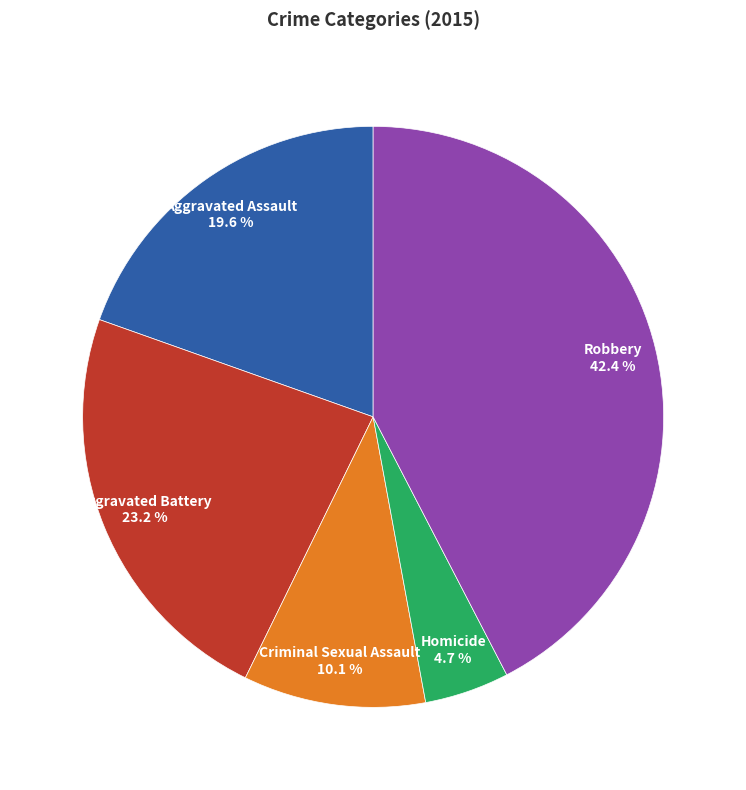

Count the number of slices in the pie.

5